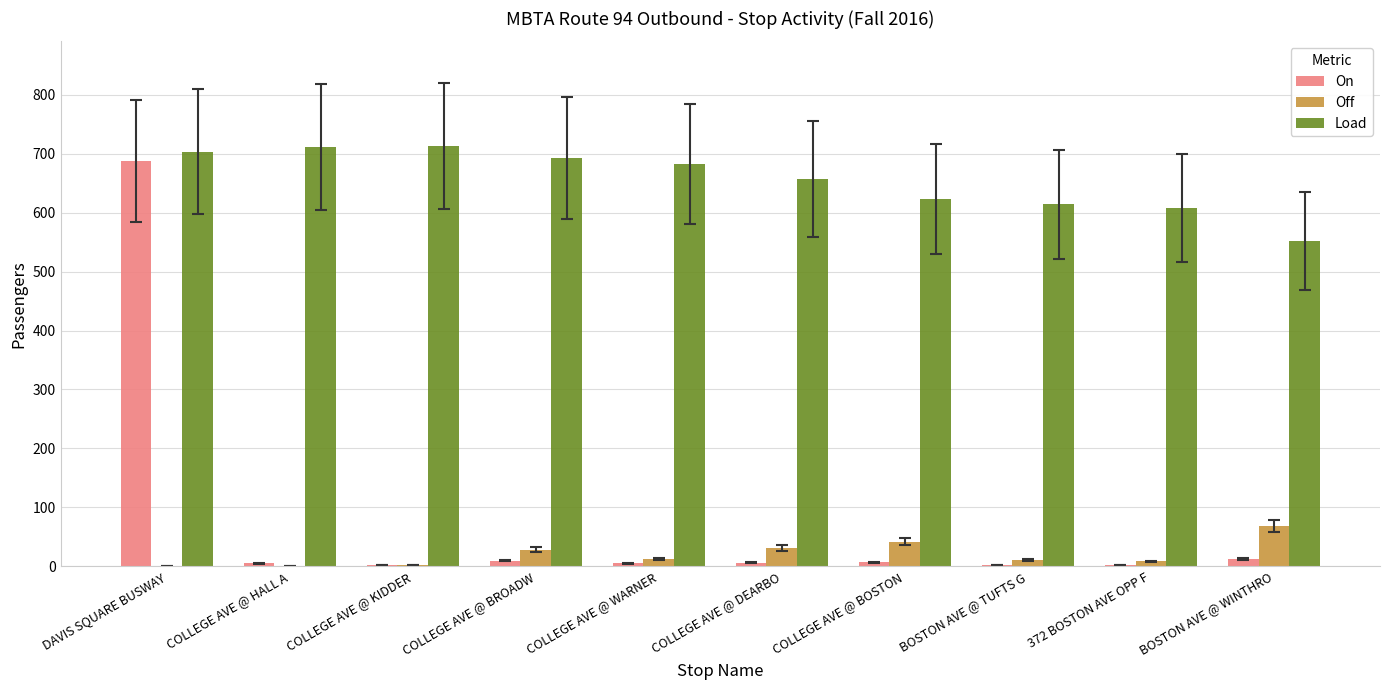

At which category is the sum across all series the highest?

DAVIS SQUARE BUSWAY